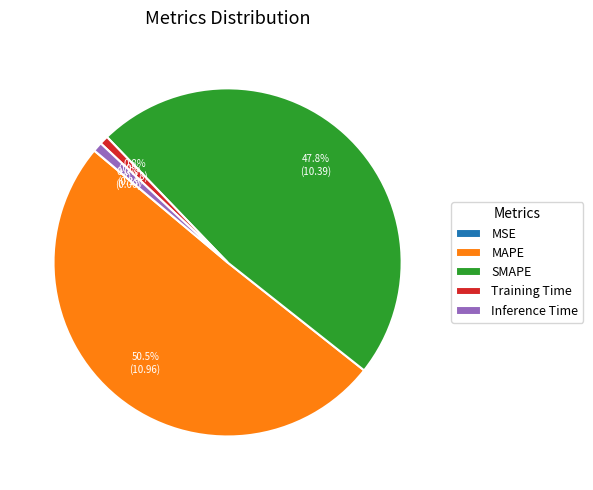

To the nearest percent, what is the average slice percentage?

20%